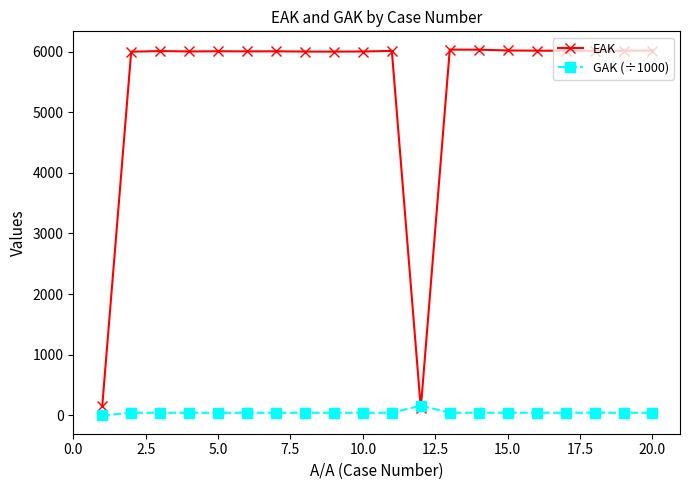

Which series has the widest spread of values?

EAK